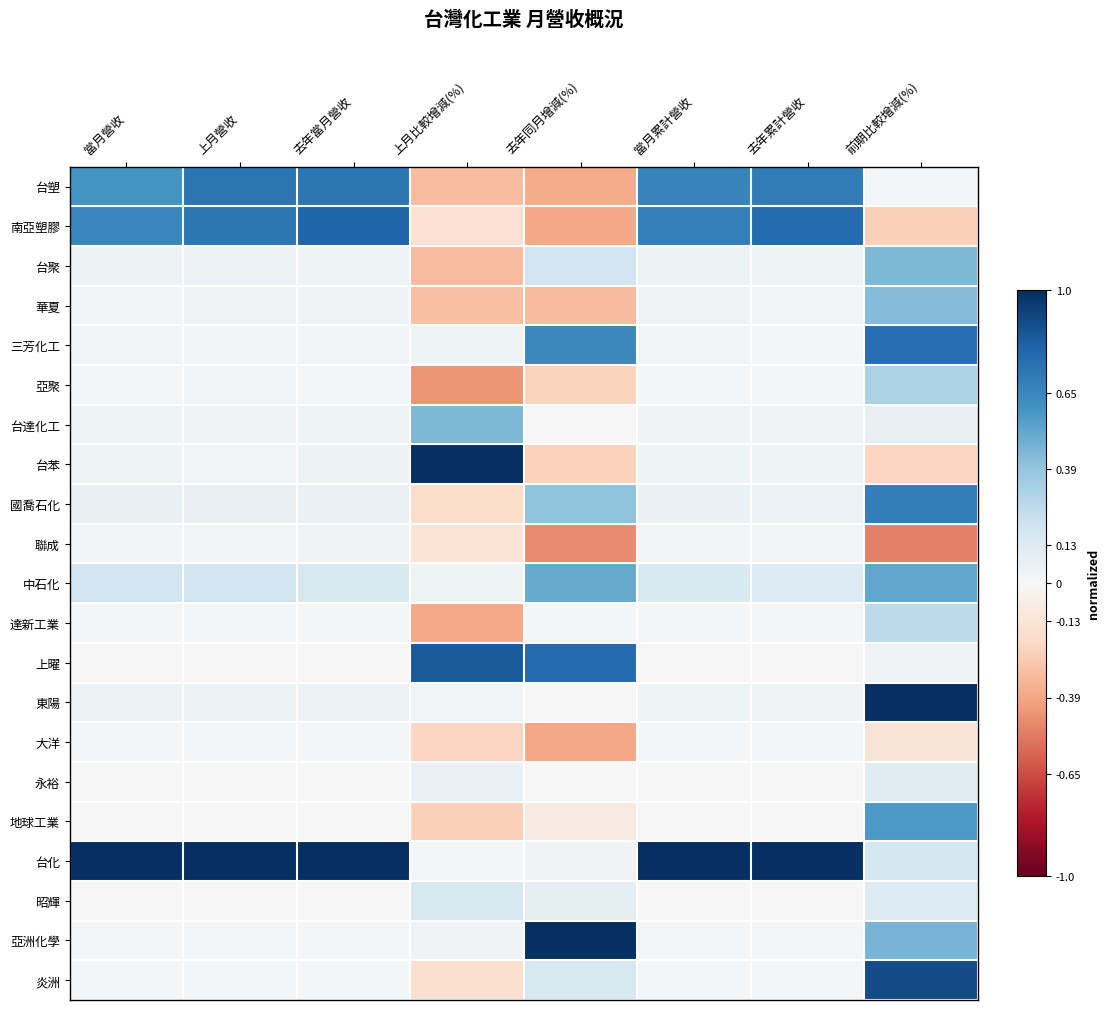

Rank the series by their maximum value, from highest to lowest.

台苯, 東陽, 台化, 亞洲化學, 炎洲, 上曜, 南亞塑膠, 三芳化工, 台塑, 國喬石化, 地球工業, 中石化, 台達化工, 台聚, 華夏, 亞聚, 達新工業, 昭輝, 永裕, 聯成, 大洋